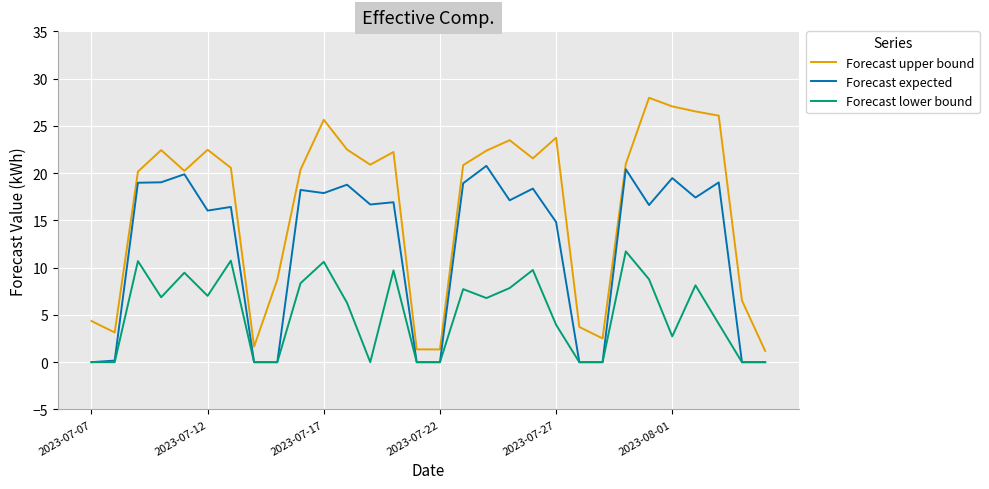

Rank the series by their average value, from lowest to highest.

Forecast lower bound, Forecast expected, Forecast upper bound